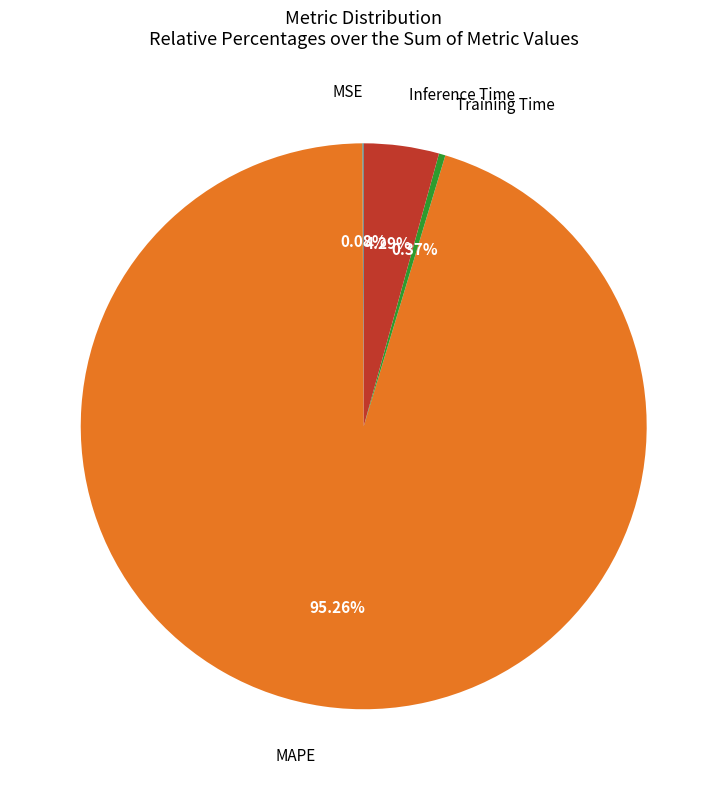

Is there a majority slice in this chart?

Yes